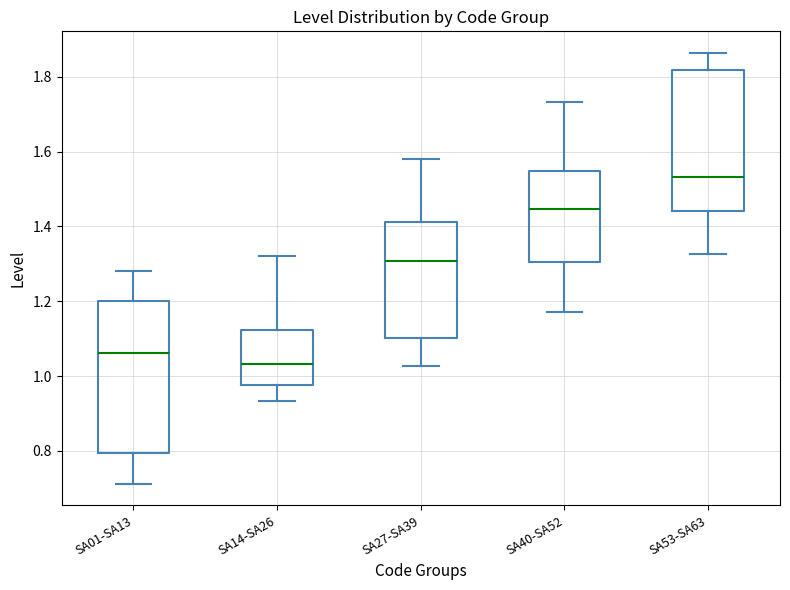

Which box is the tallest, from its lower edge to its upper edge?

SA01-SA13